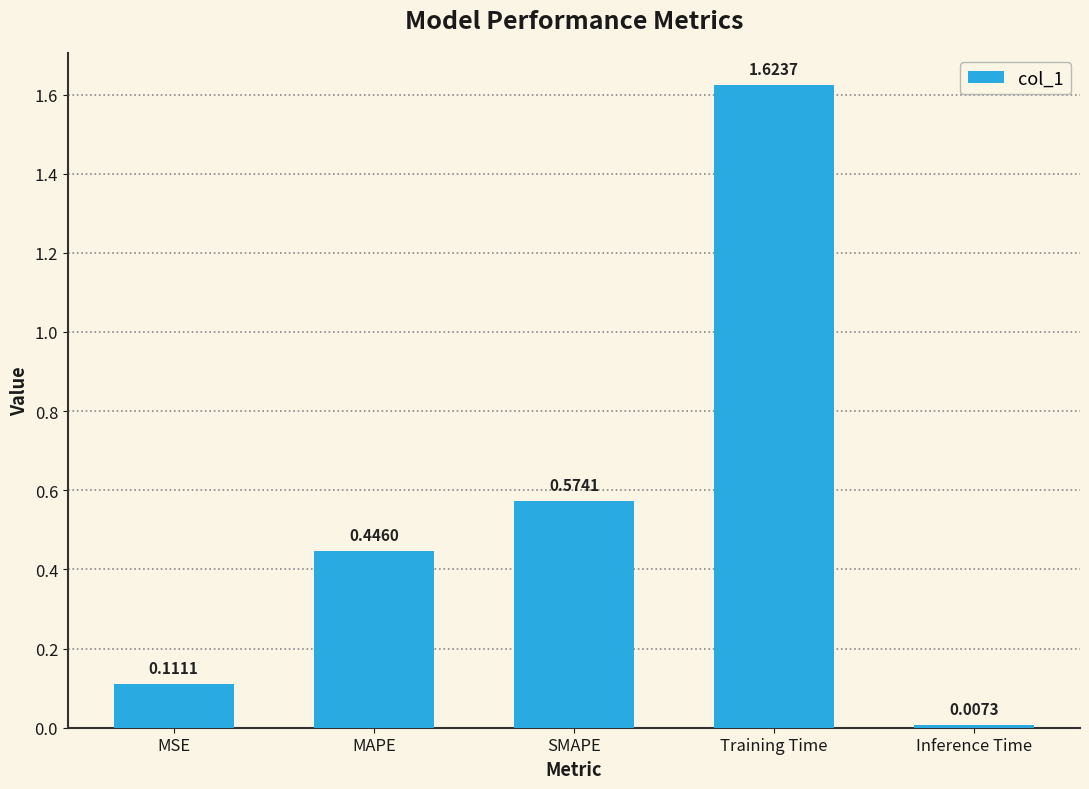

Which category has the lowest value across all series?

Inference Time